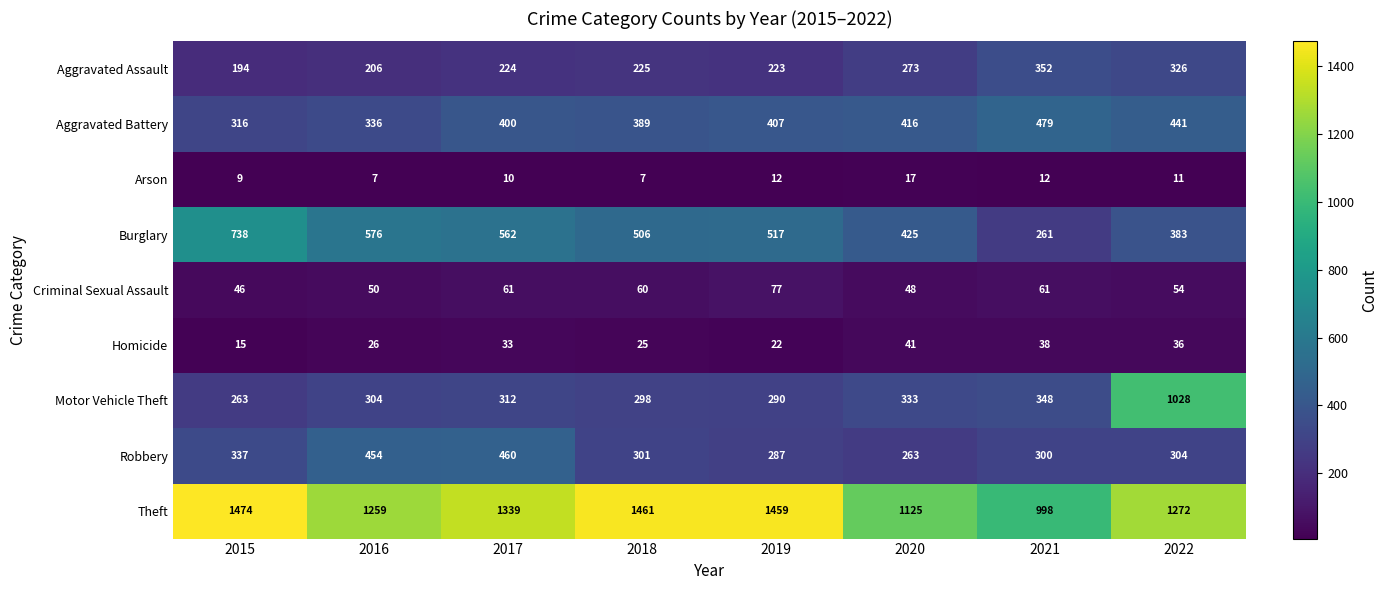

List the series in order of their peak value, highest first.

Theft, Motor Vehicle Theft, Burglary, Aggravated Battery, Robbery, Aggravated Assault, Criminal Sexual Assault, Homicide, Arson